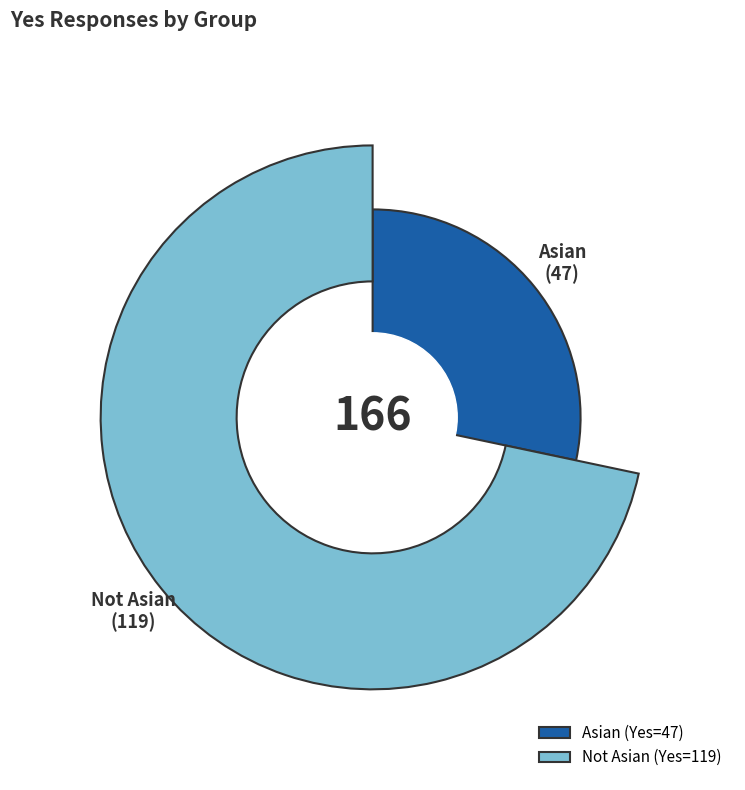

To the nearest percent, what portion does Not Asian represent?

72%